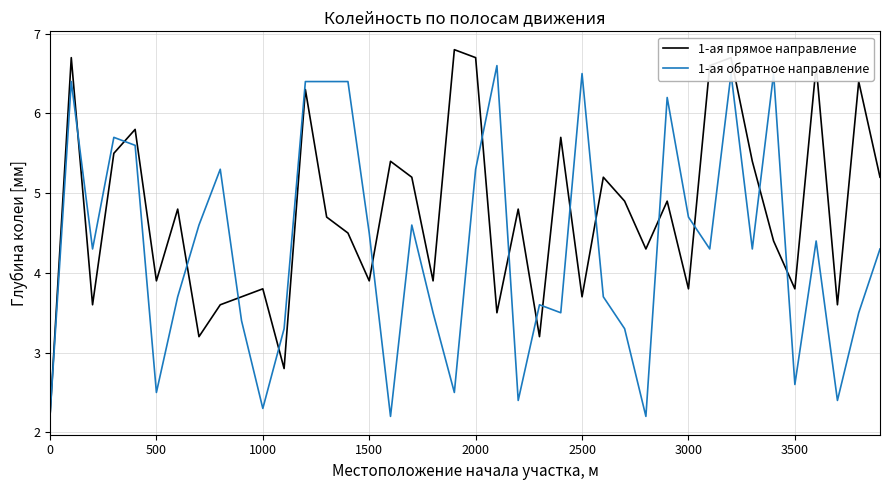

Which series has the largest total across all categories?

1-ая прямое направление